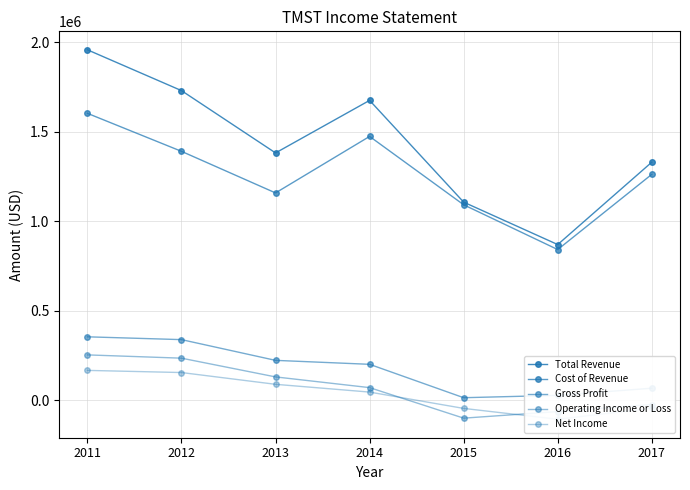

The Net Income series shows 21376 at 2013. True or false?

False